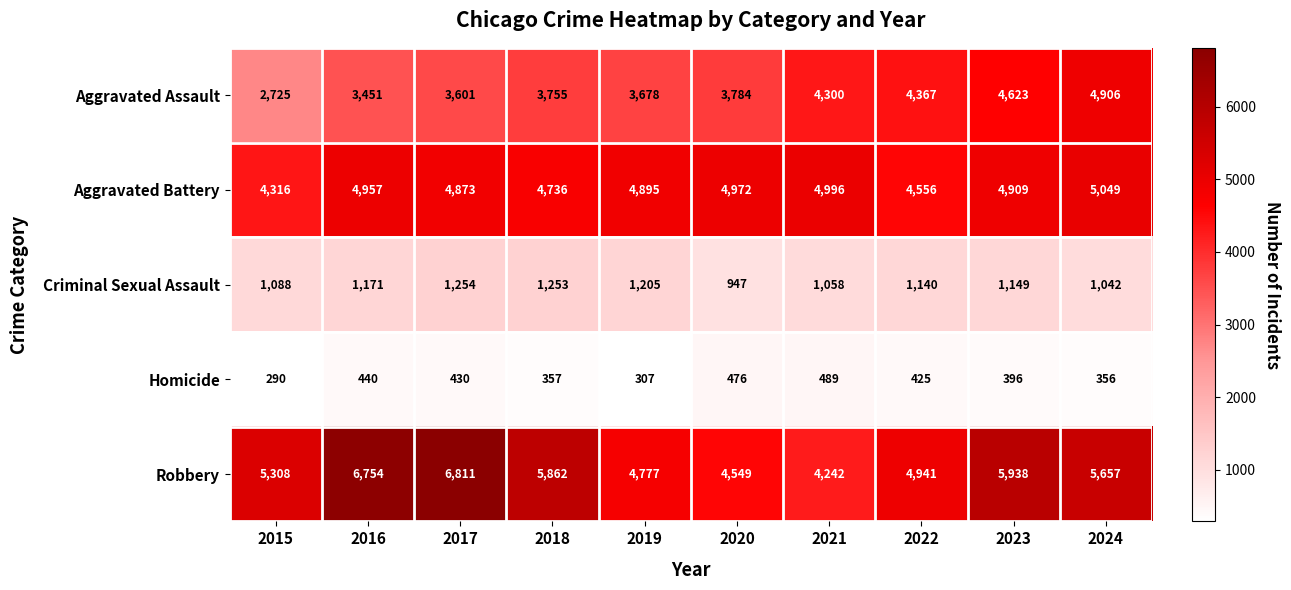

At which category does the chart reach its peak across all series?

2017